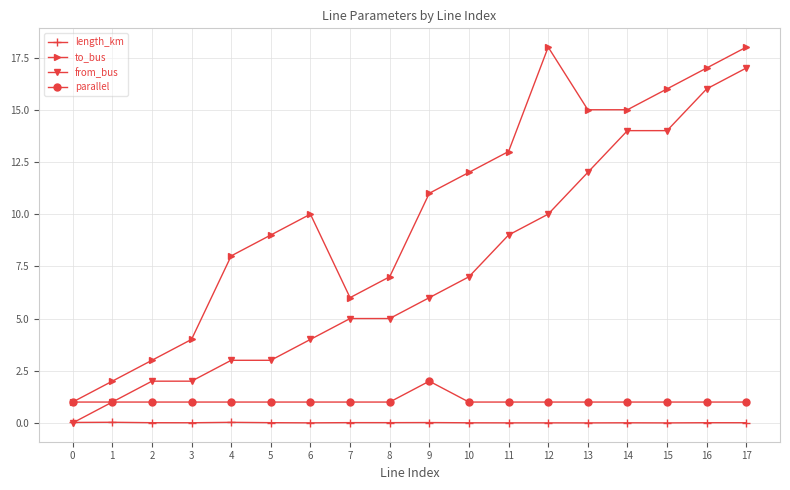

True or false: to_bus has a value of 17.6 at 8.

False